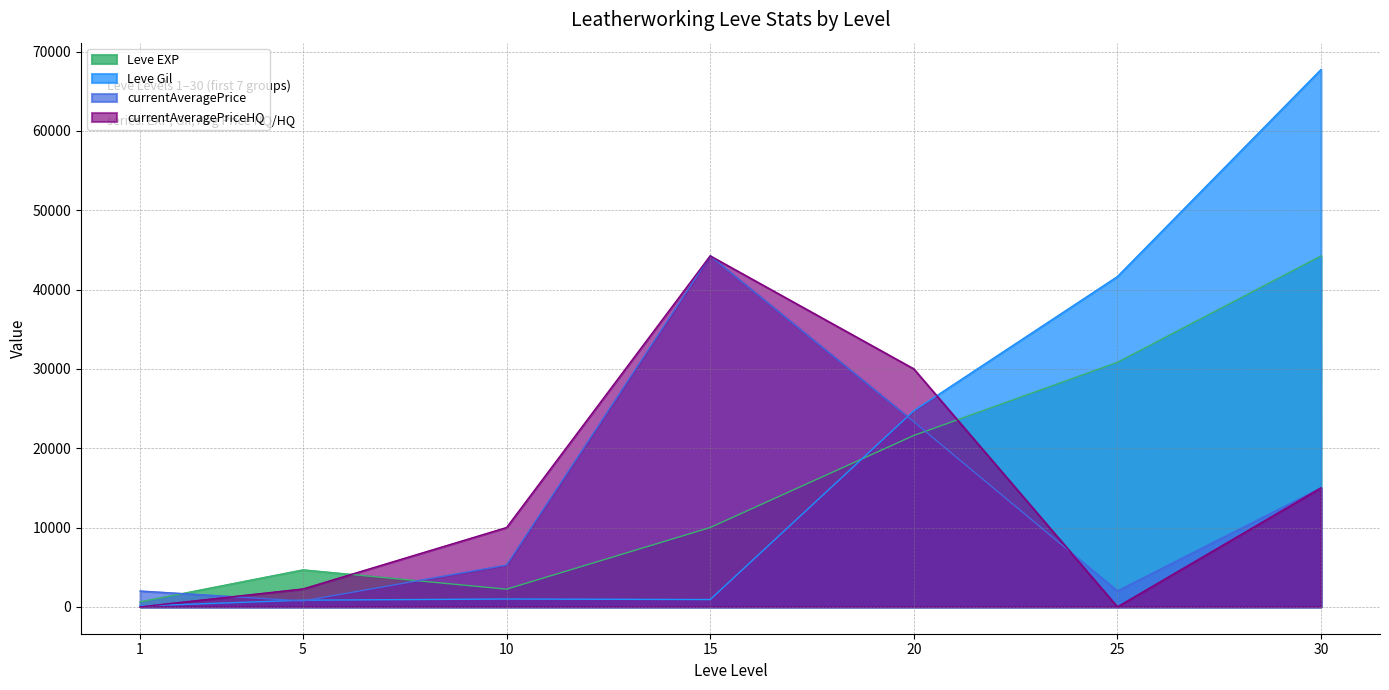

Reading right to left, transcribe all the data shown in this chart.

Leve EXP: 44230	30820	21600	10000	2230	4660	630
Leve Gil: 67730	41630	24710	920	990	840	112
currentAveragePrice: 15000	2000	23333	44240	5263	746	1995
currentAveragePriceHQ: 15000	0	30000	44240	10000	2255	0